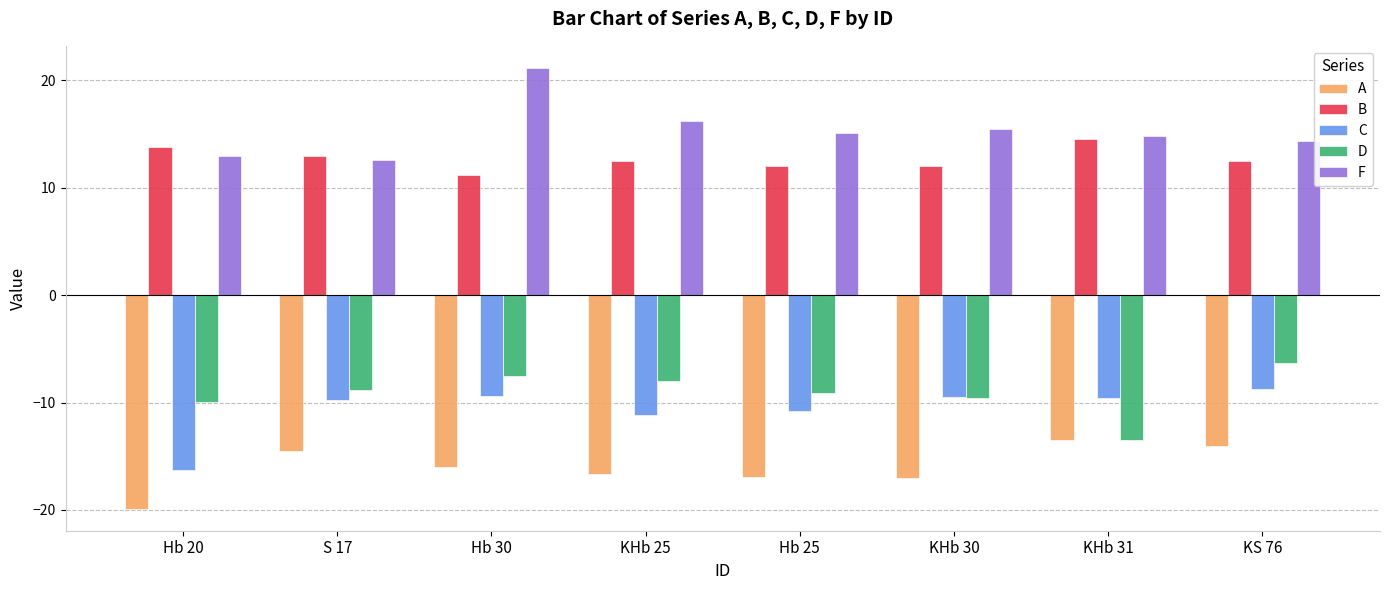

The value of D at S 17 is -8.9. True or false?

True